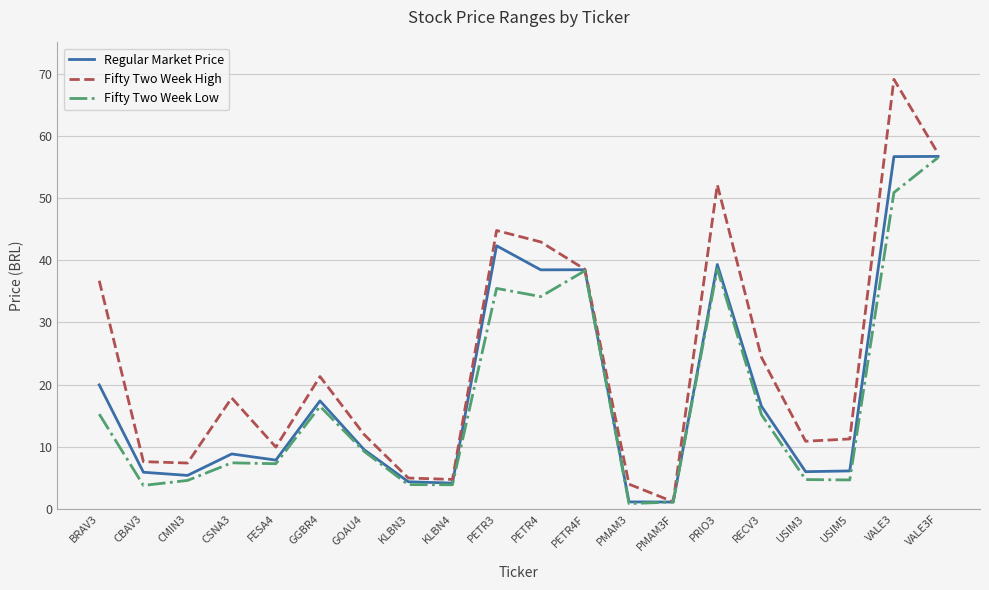

What is the approximate value of Fifty Two Week High at PRIO3?

52.1